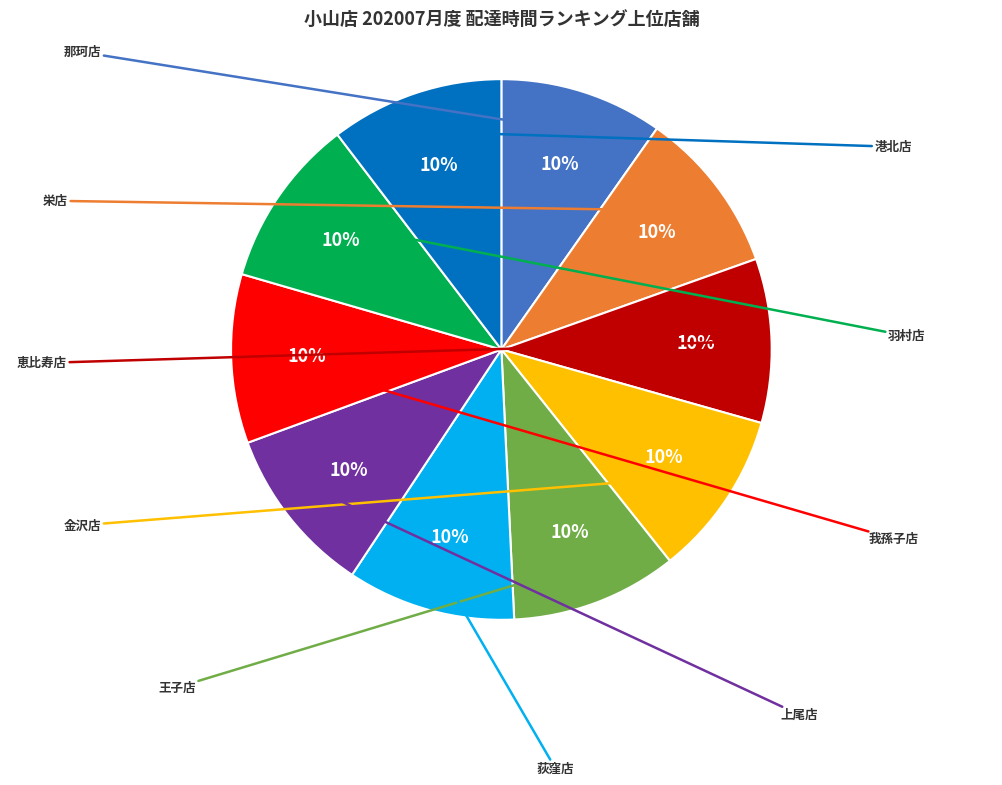

How many slices are in this pie chart?

10